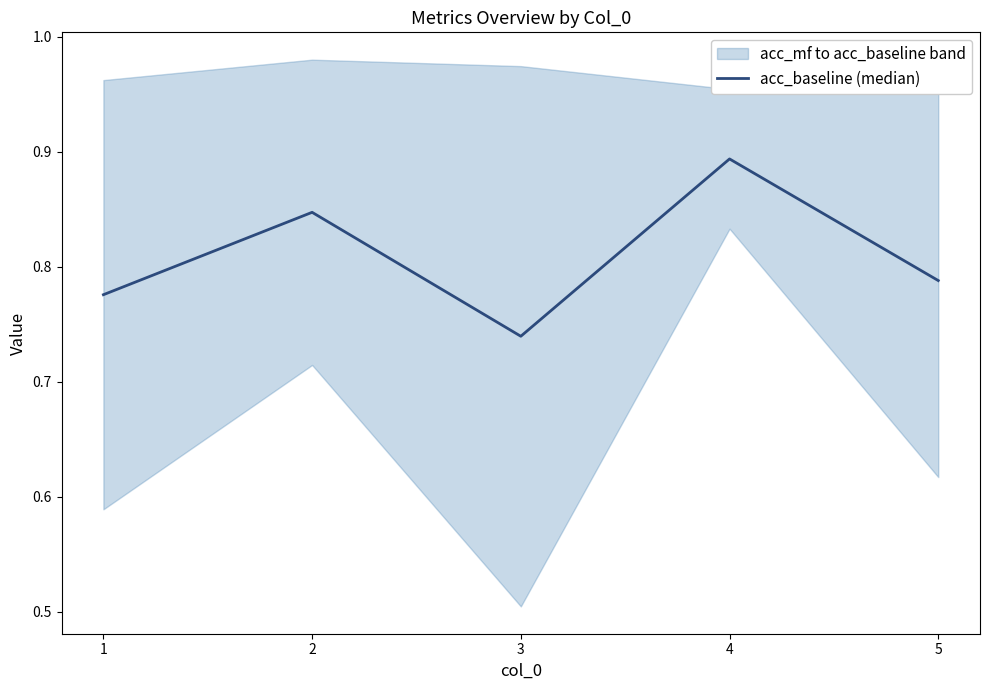

Reading left to right, list all the values displayed in this chart.

0.8	0.8	0.7	0.9	0.8